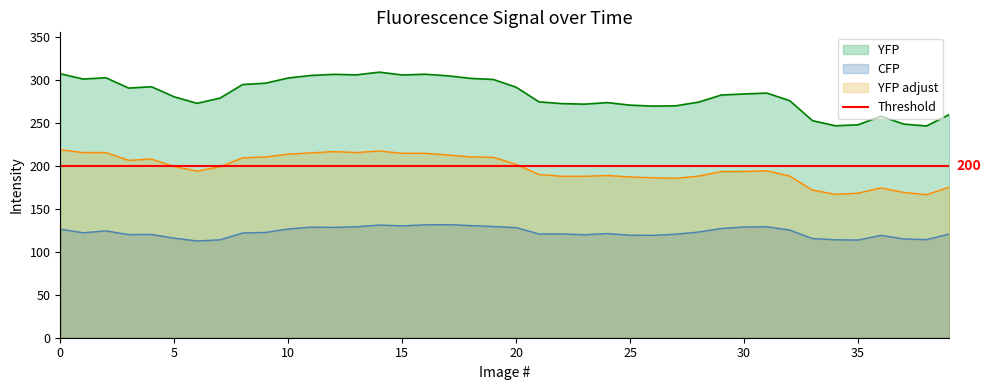

List the series in order of their overall mean, highest first.

YFP, YFP adjust, CFP